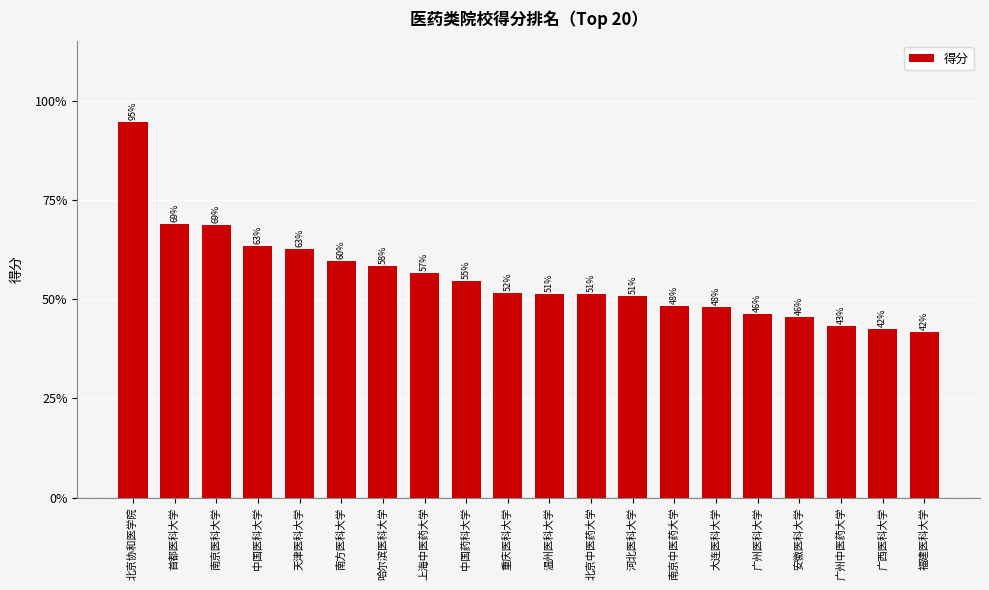

Are the bars horizontal?

No